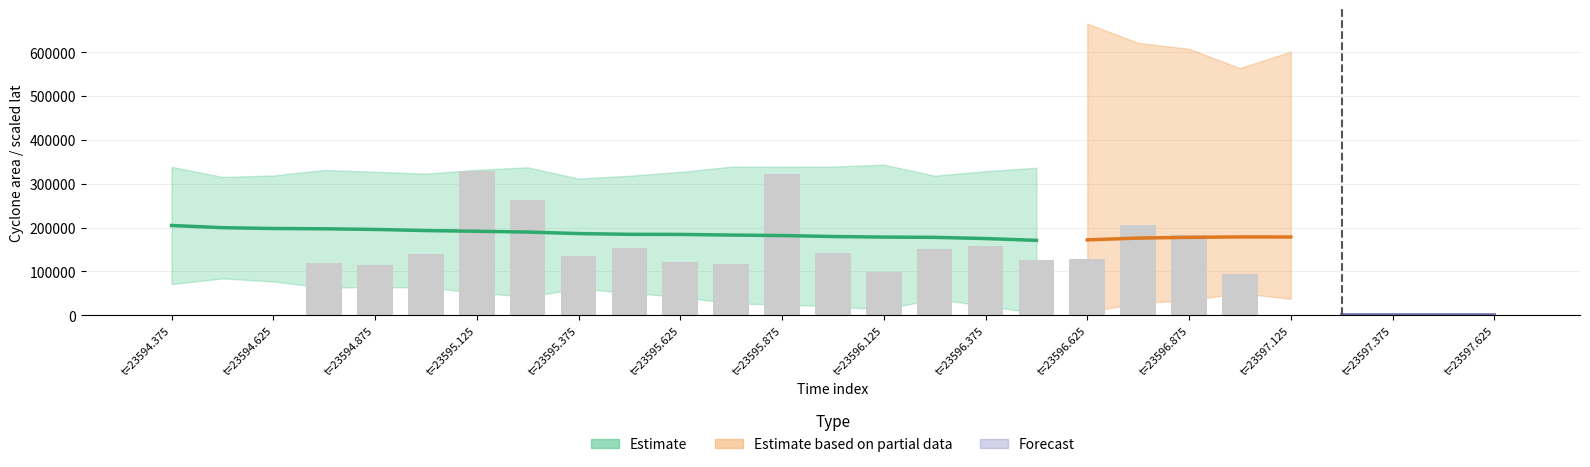

Does the chart contain stacked bars?

No